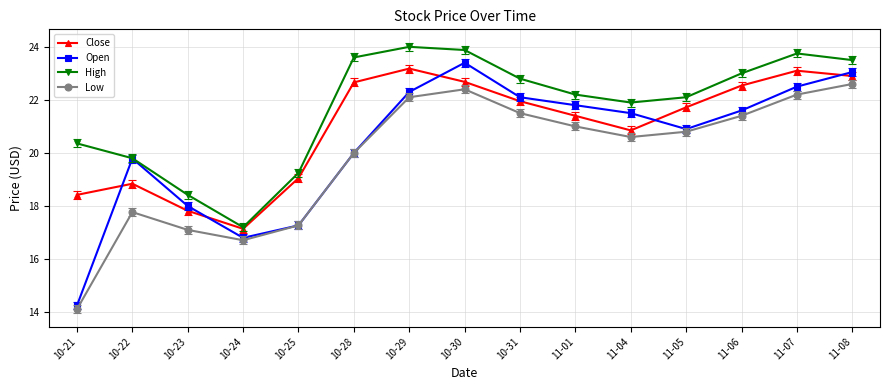

Which series has the largest total across all categories?

High